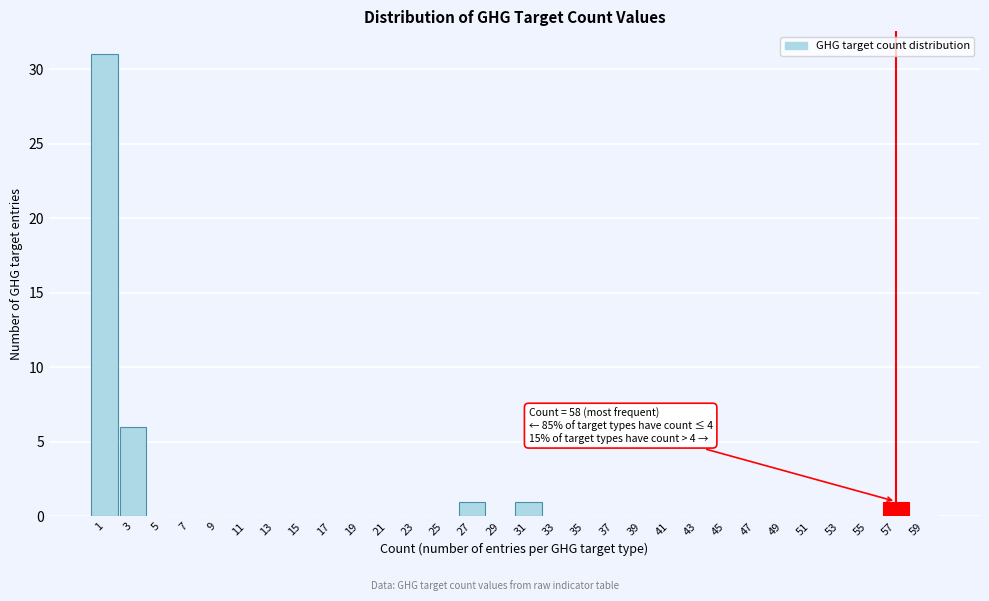

Reading left to right, what are all the values shown in this chart?

1=31	3=6	5=0	7=0	9=0	11=0	13=0	15=0	17=0	19=0	21=0	23=0	25=0	27=1	29=0	31=1	33=0	35=0	37=0	39=0	41=0	43=0	45=0	47=0	49=0	51=0	53=0	55=0	57=1	59=0